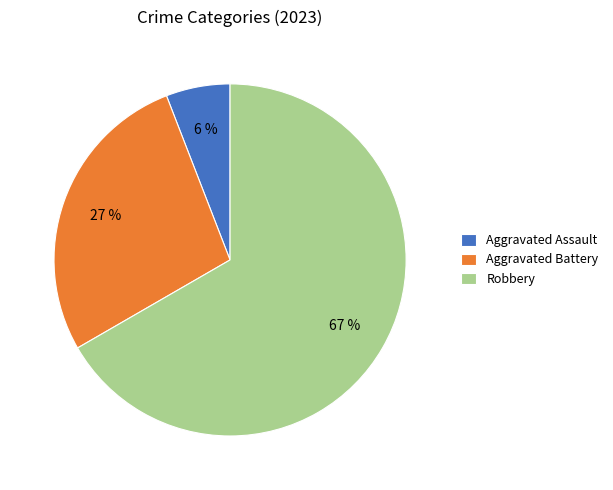

Between Robbery and Aggravated Assault, which is larger?

Robbery